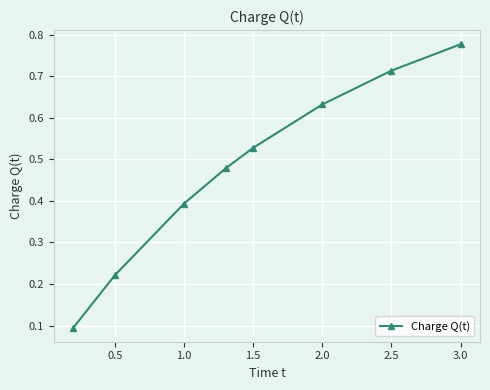

How many values are between 0 and 1?

8